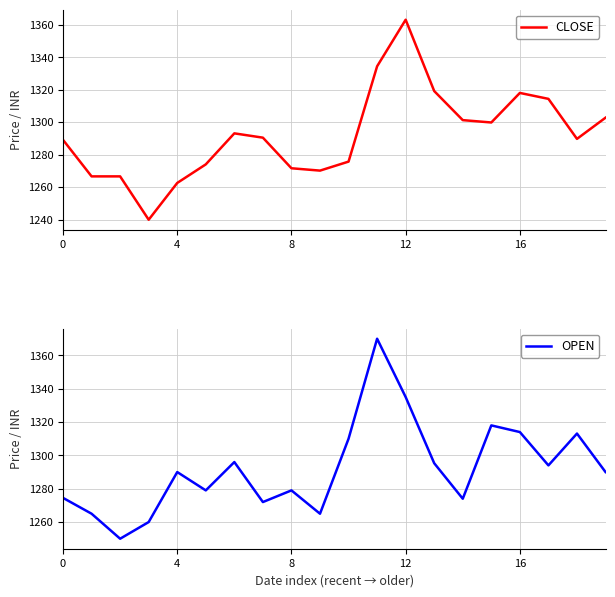

Does the chart have visible grid lines?

Yes